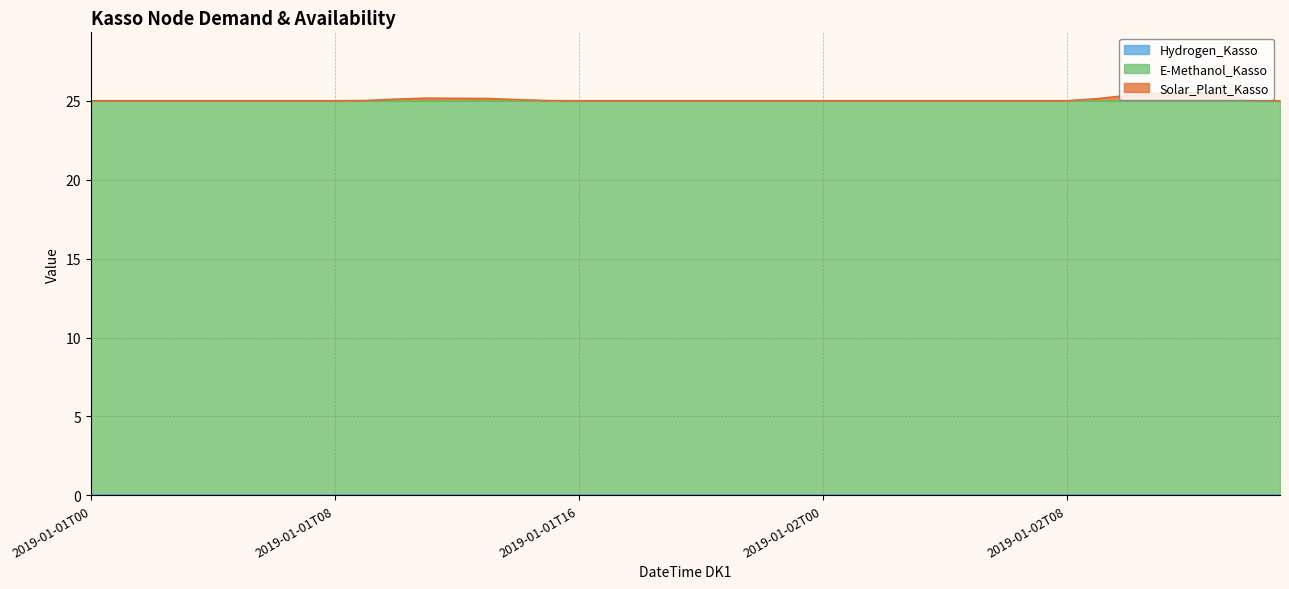

What are all the series names shown in the legend?

Solar_Plant_Kasso, Hydrogen_Kasso, E-Methanol_Kasso